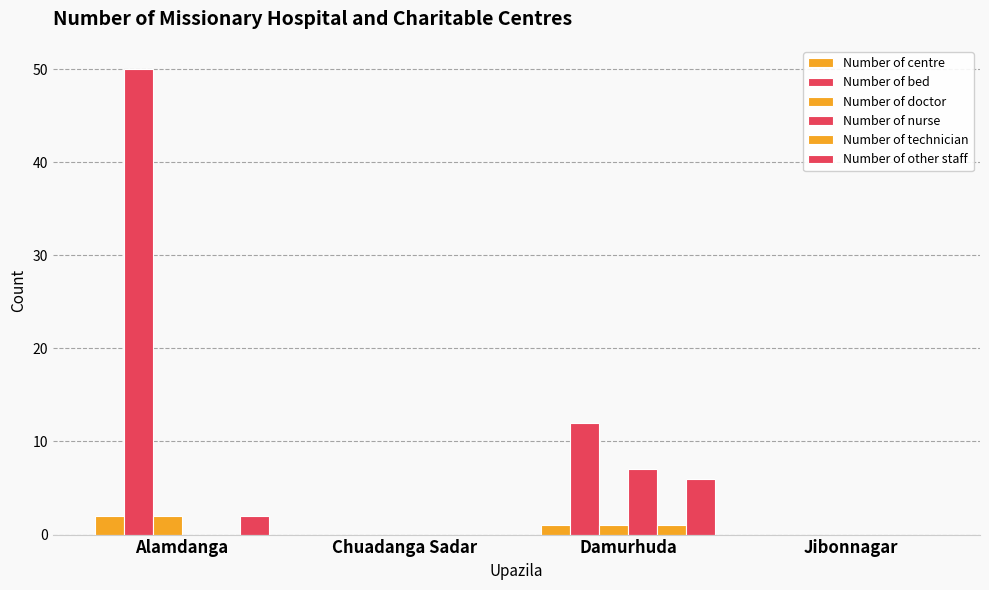

Does the chart contain stacked bars?

No